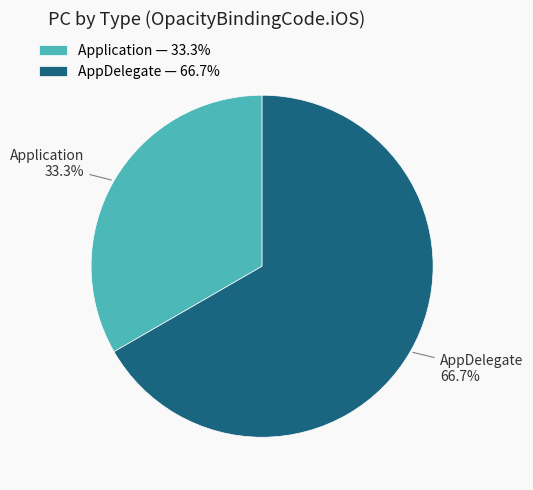

How many slices are in this pie chart?

2